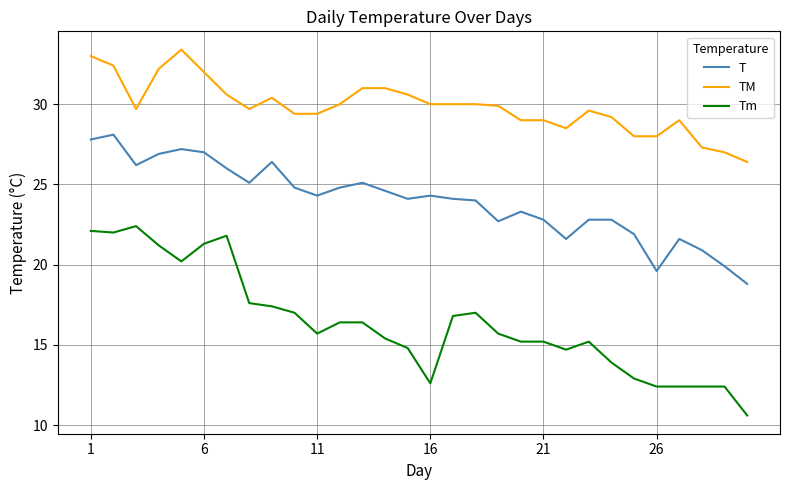

Rank the series by their average value, from highest to lowest.

TM, T, Tm